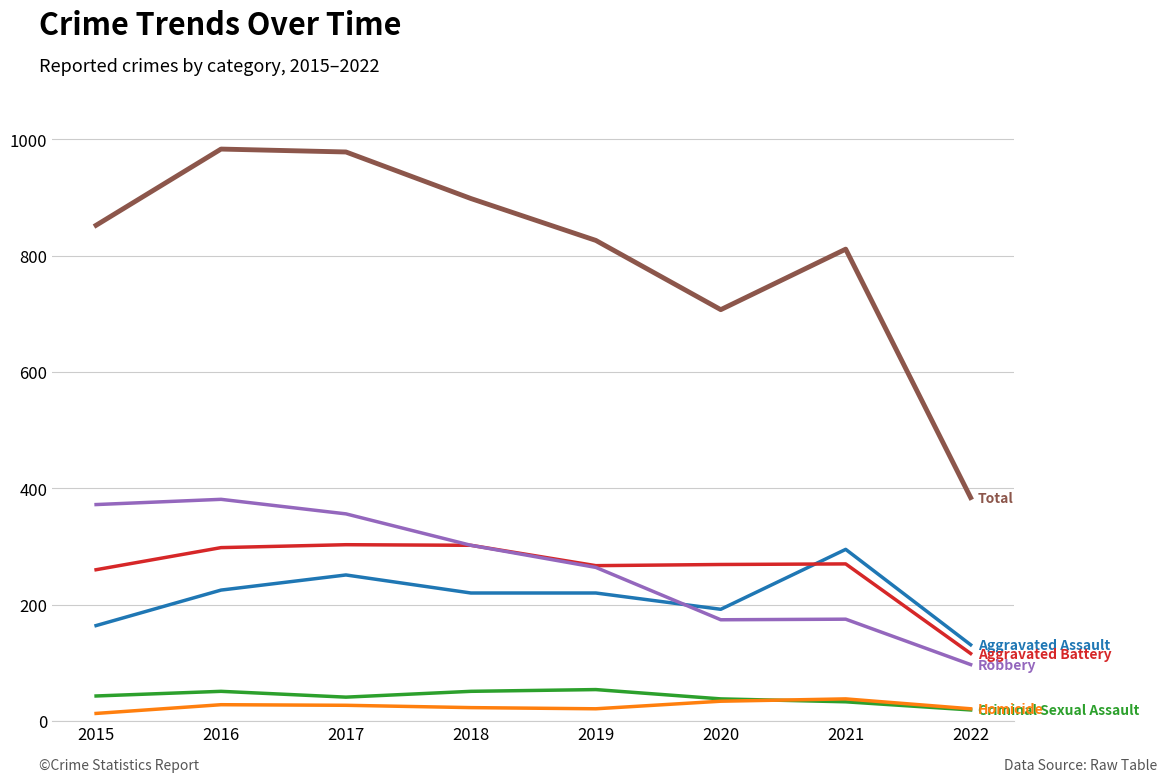

What is the greatest value displayed?

983